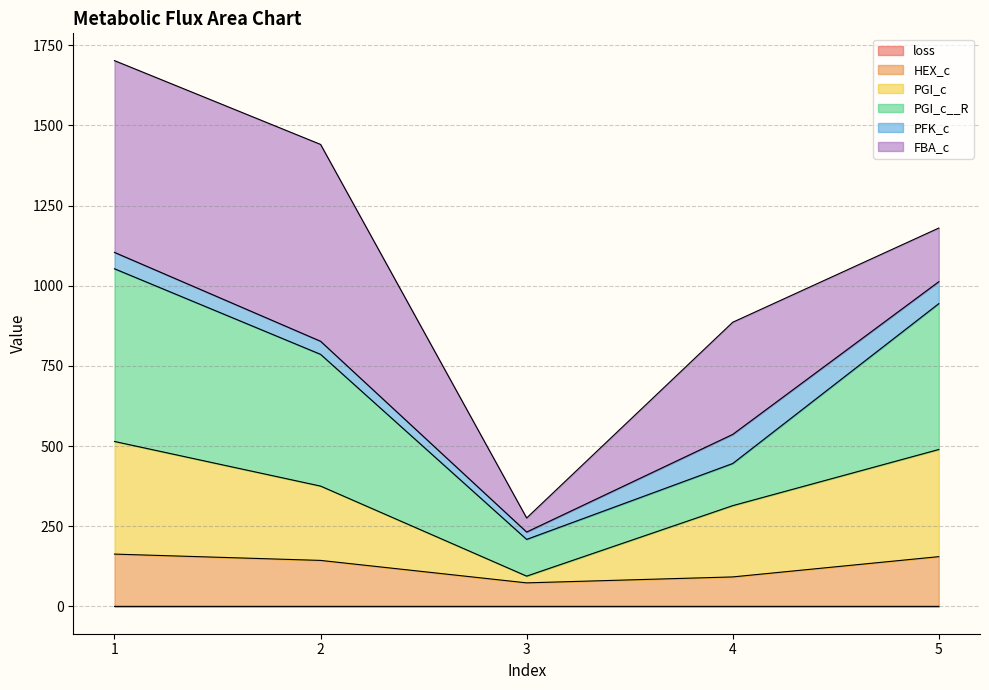

Which label corresponds to the smallest value in the chart?

3